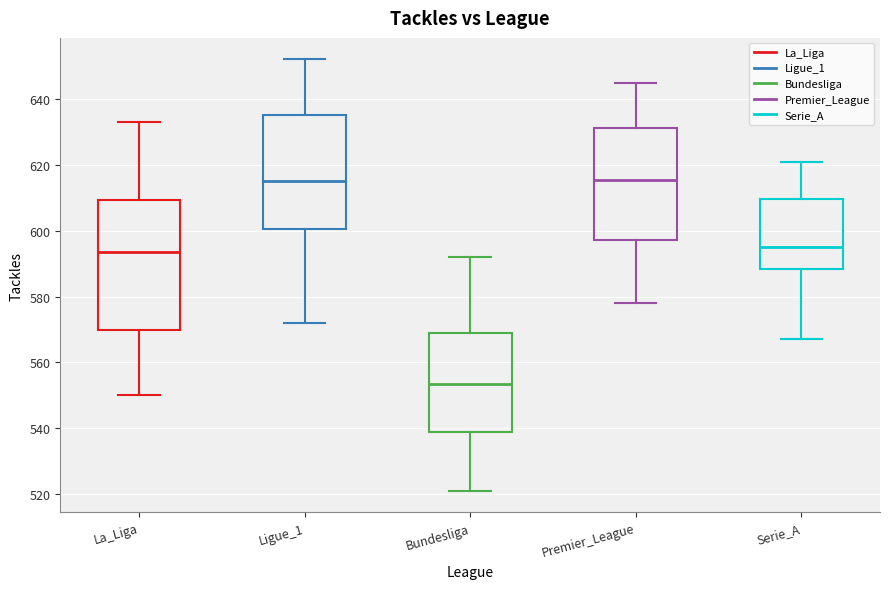

Where does the median line of the box for Serie_A sit on the y-axis? The values are not printed on the chart, so give them approximately, as read against the axis.

596